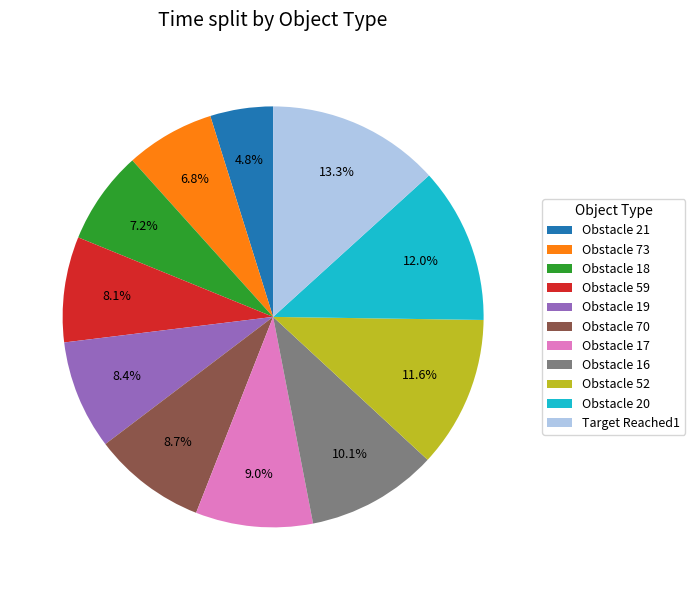

Is Target Reached1 the majority of the pie?

No